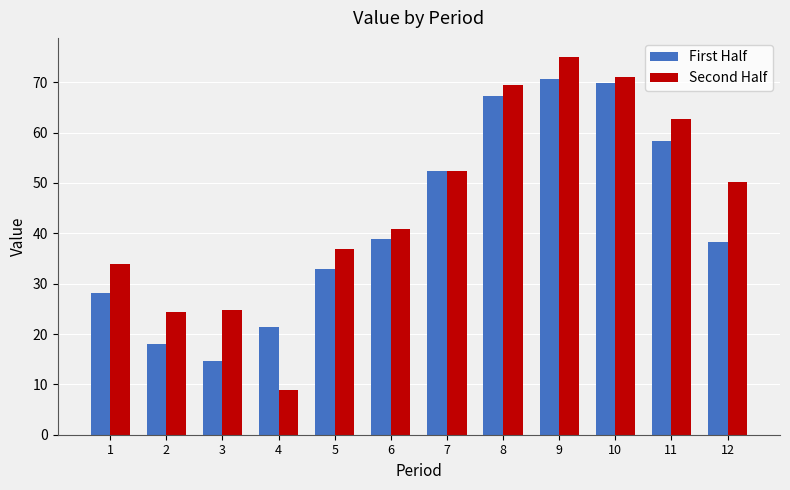

Which series has the widest spread of values?

Second Half